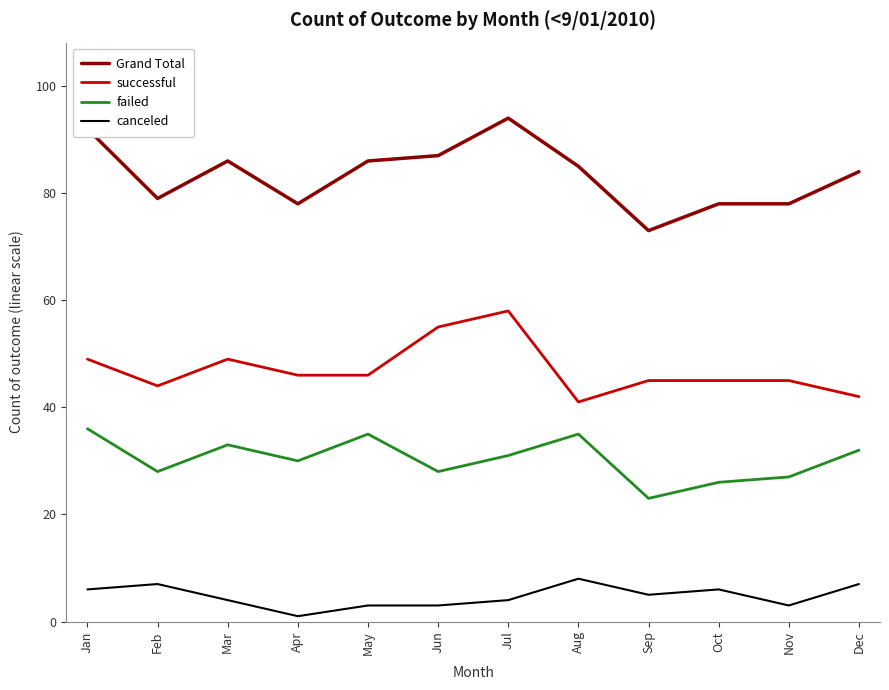

What is the difference between the second highest and minimum values in the canceled series?

6